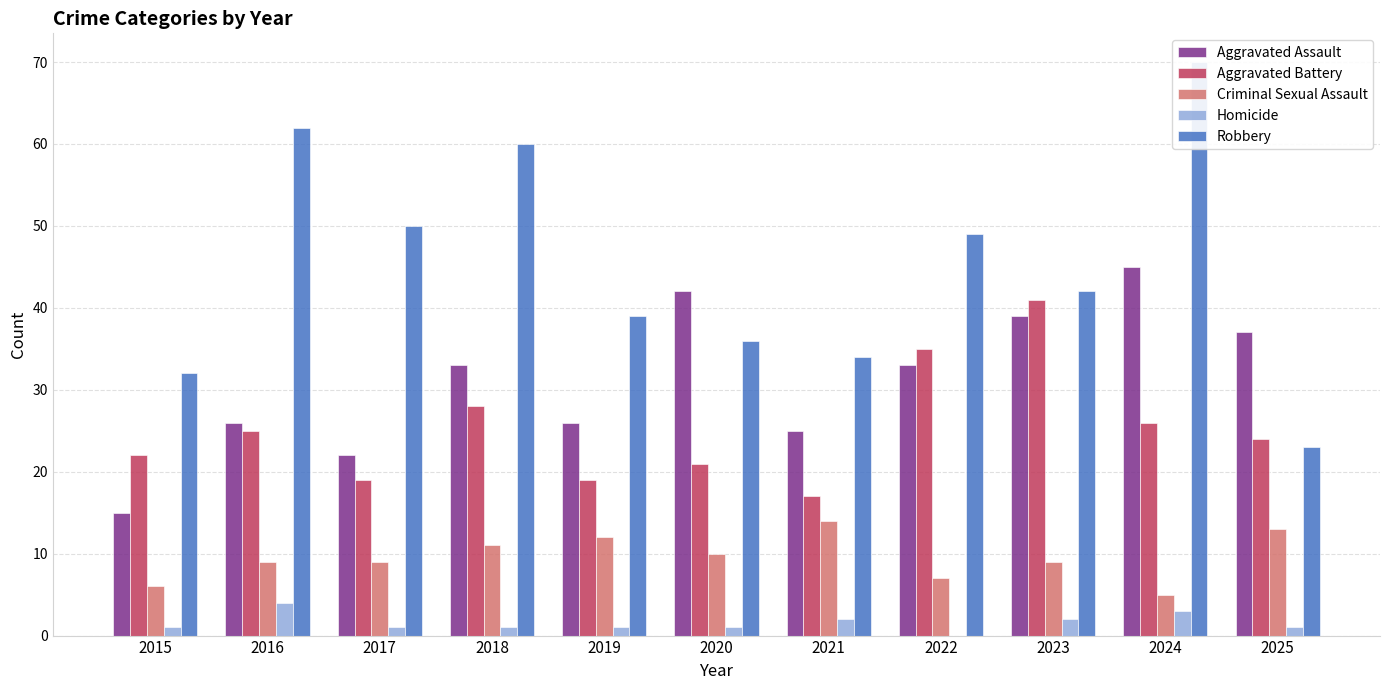

Reading right to left, what are all the values shown in this chart?

Aggravated Assault: 2025=37	2024=45	2023=39	2022=33	2021=25	2020=42	2019=26	2018=33	2017=22	2016=26	2015=15
Aggravated Battery: 2025=24	2024=26	2023=41	2022=35	2021=17	2020=21	2019=19	2018=28	2017=19	2016=25	2015=22
Criminal Sexual Assault: 2025=13	2024=5	2023=9	2022=7	2021=14	2020=10	2019=12	2018=11	2017=9	2016=9	2015=6
Homicide: 2025=1	2024=3	2023=2	2022=0	2021=2	2020=1	2019=1	2018=1	2017=1	2016=4	2015=1
Robbery: 2025=23	2024=70	2023=42	2022=49	2021=34	2020=36	2019=39	2018=60	2017=50	2016=62	2015=32